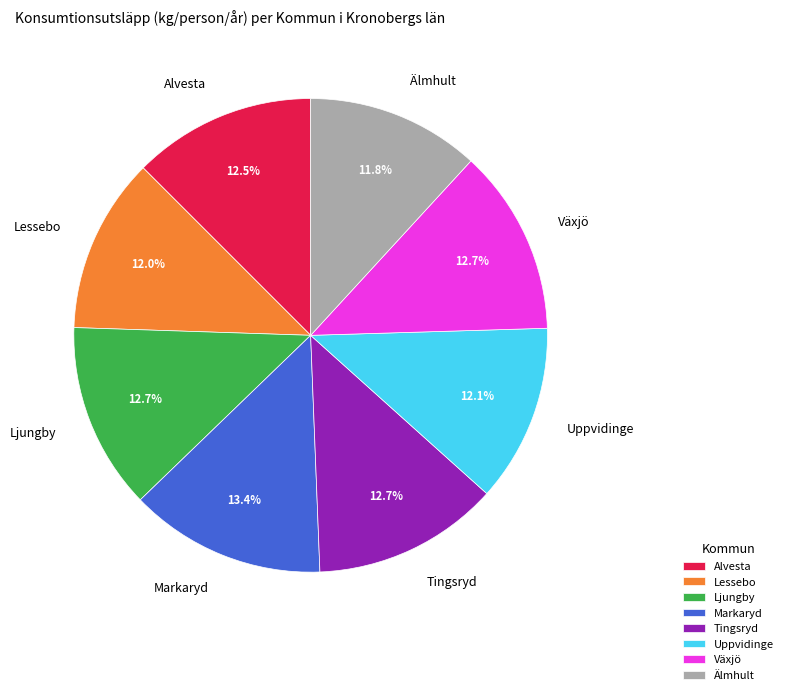

True or false: Växjö accounts for 13% of the total.

True